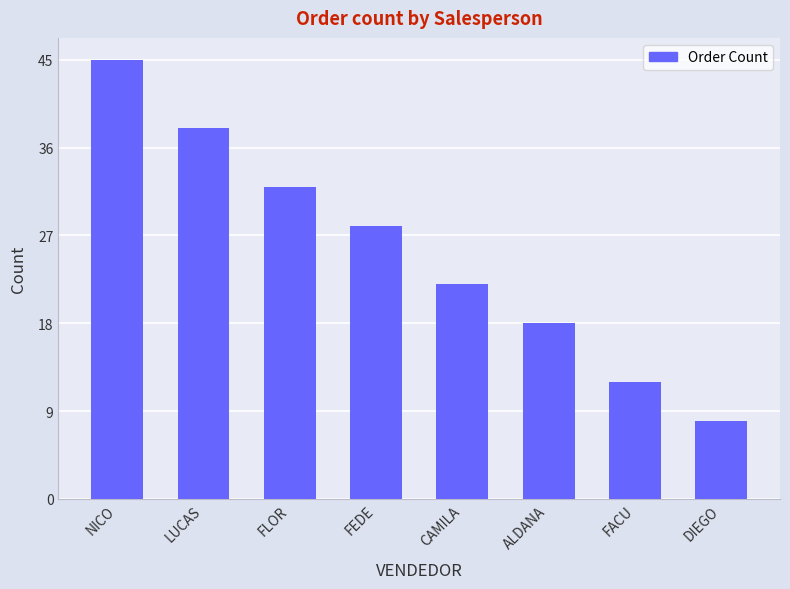

The value at FACU is 4. True or false?

False